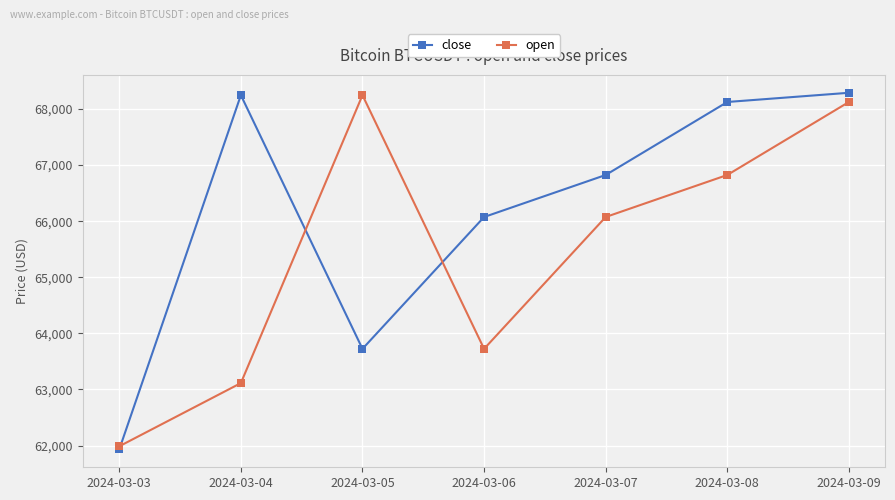

What is the smallest value displayed?

61931.1